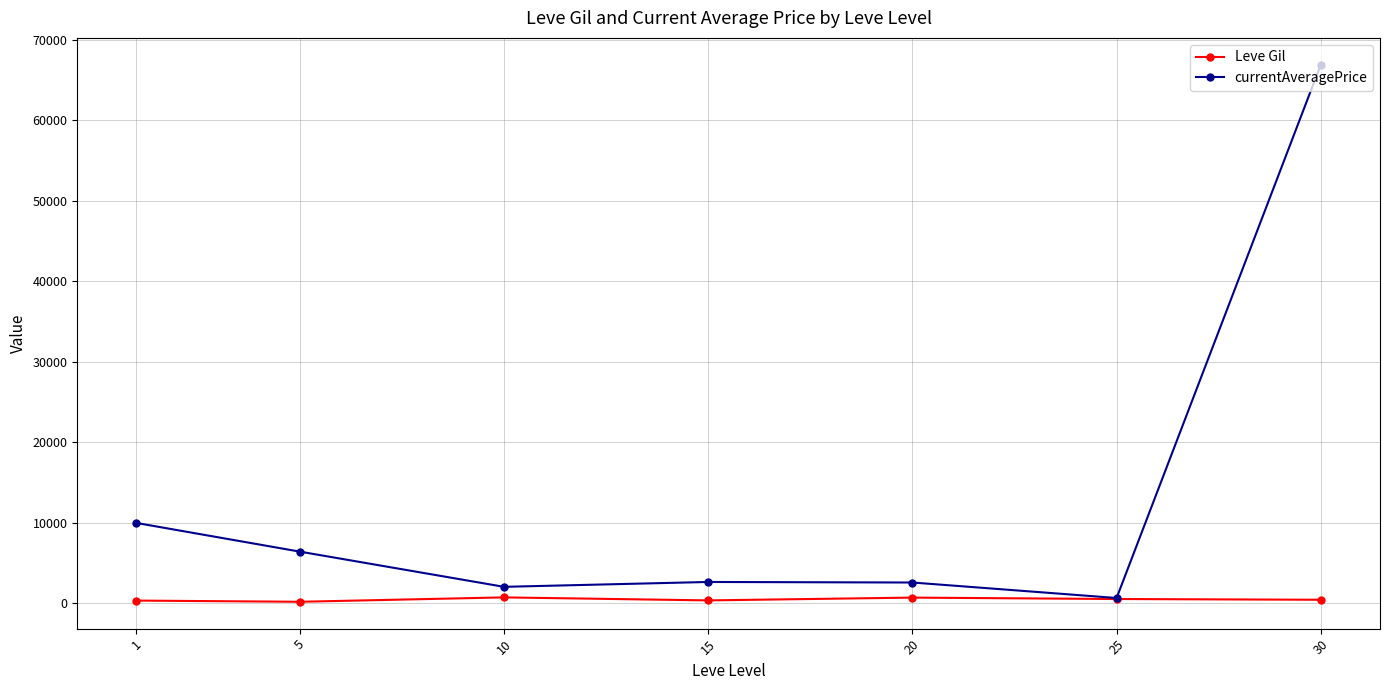

What is the sum of all currentAveragePrice values?

91279.7